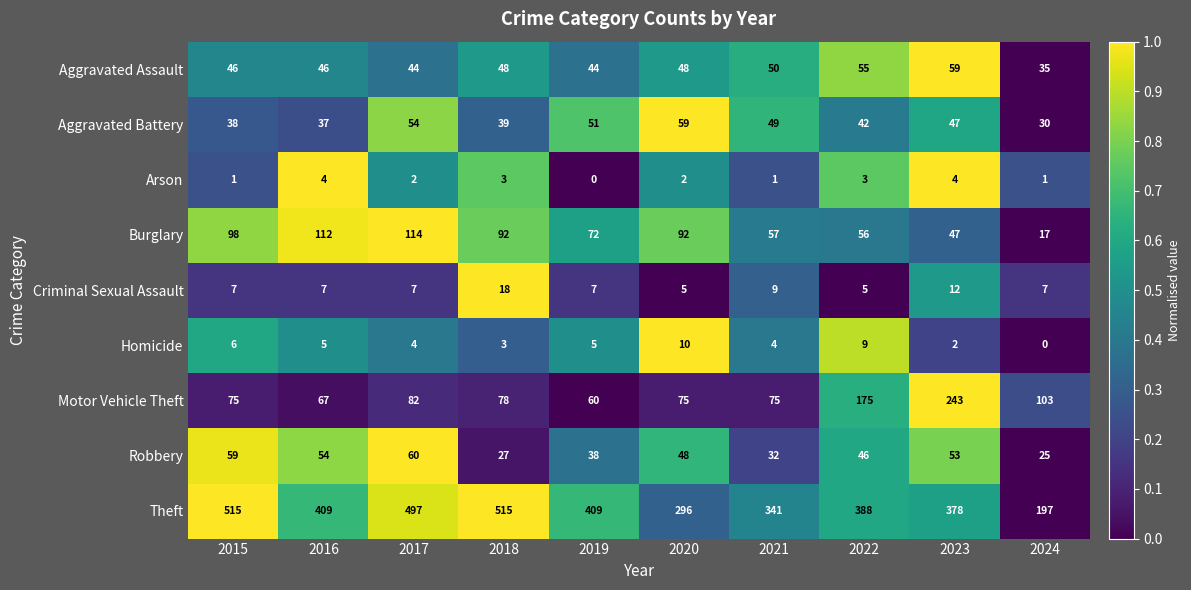

At which label does Robbery reach its peak?

2017